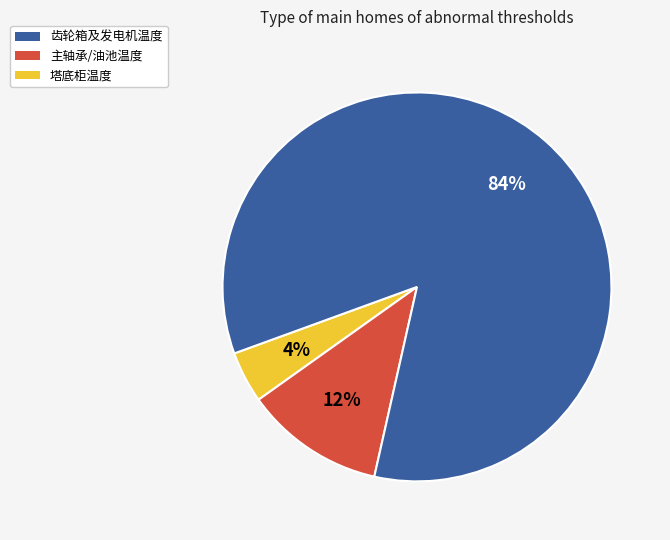

How many slices are in this pie chart?

3